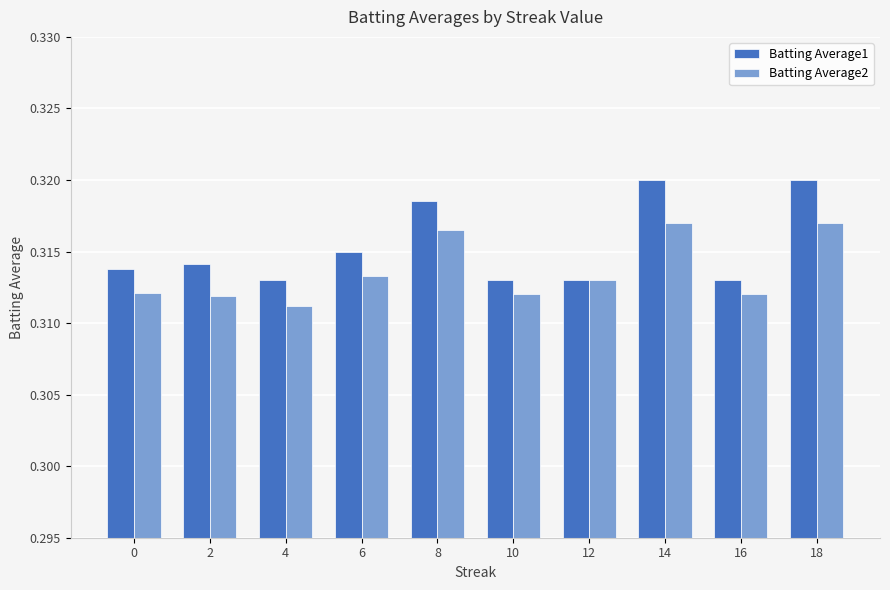

True or false: Batting Average1 has a value of 0.1 at 4.

False